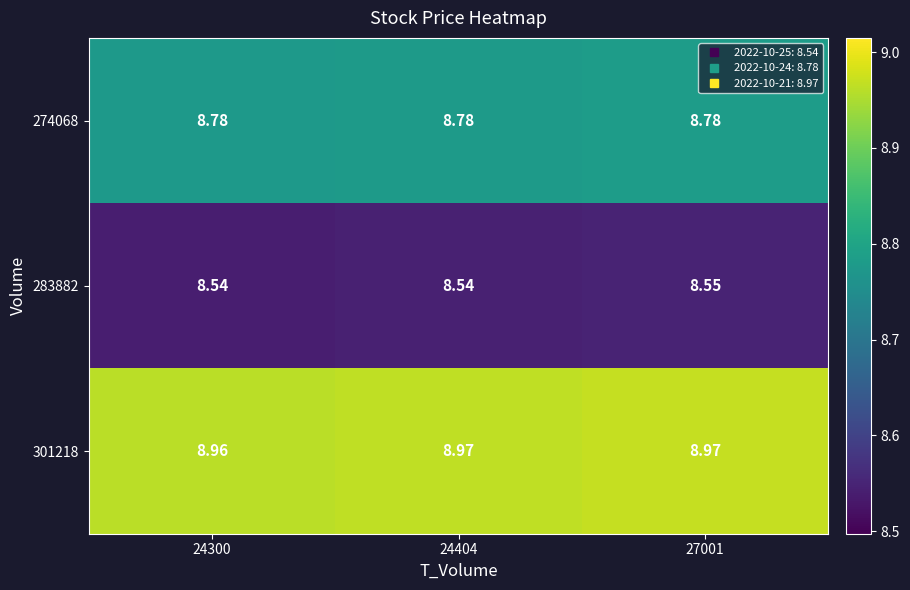

Count the number of data series in this chart.

3